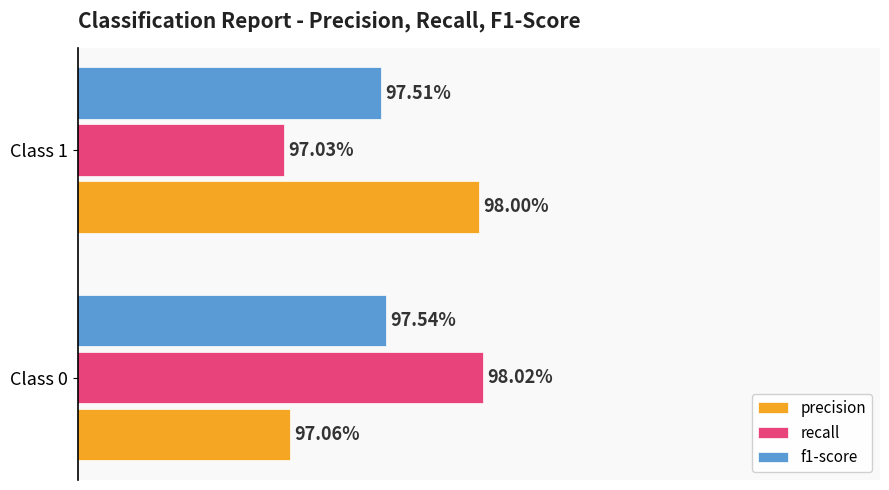

What are all the series names shown in the legend?

precision, recall, f1-score